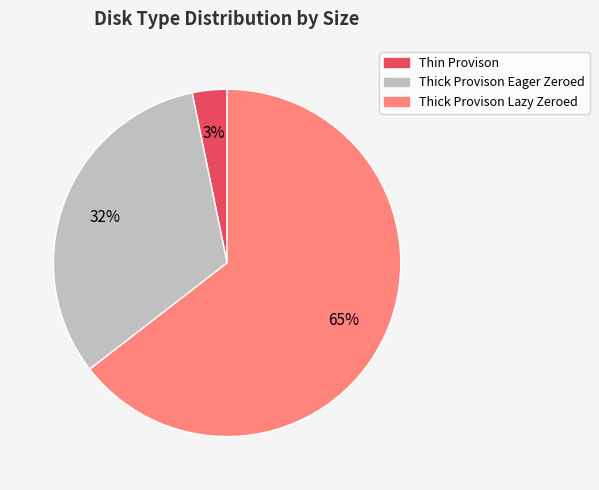

Is it true that Thick Provison Eager Zeroed is 22% of the pie?

False